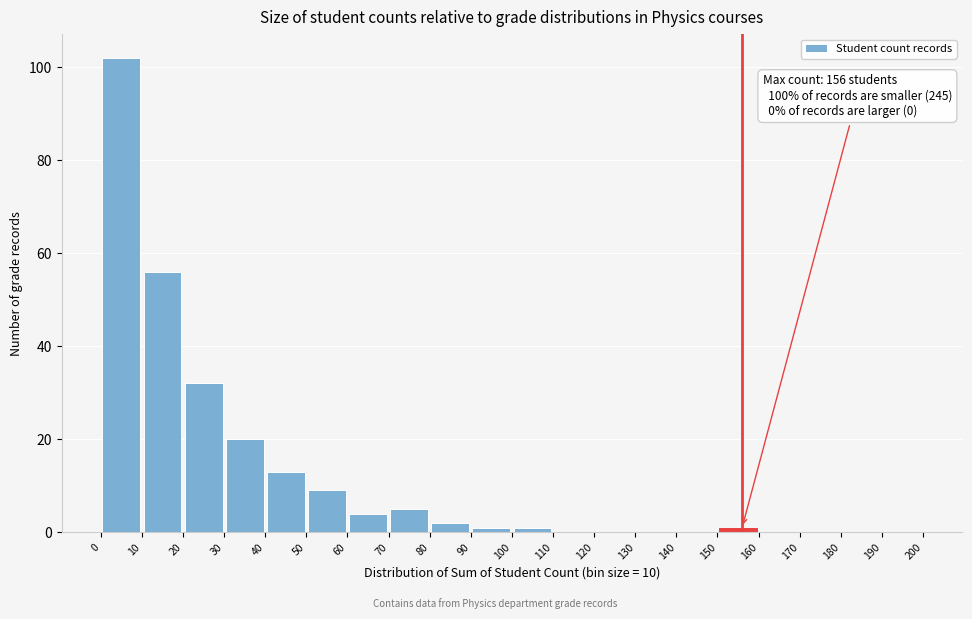

Which range on the x-axis has the tallest bar?

0 to 10